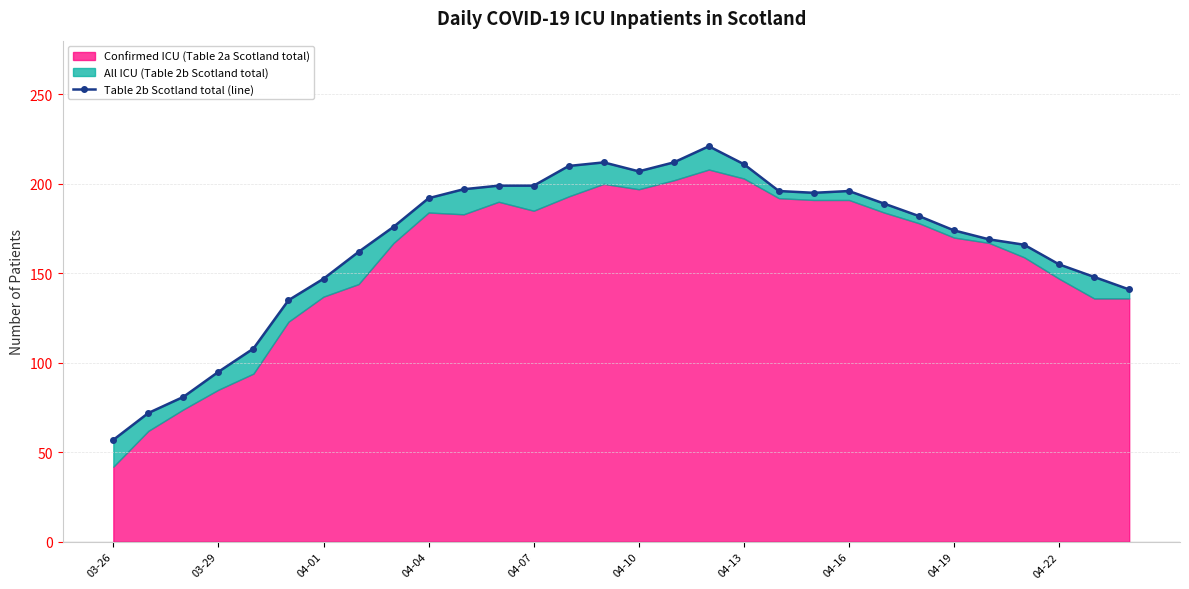

Does the chart display data point markers on the line(s)?

Yes